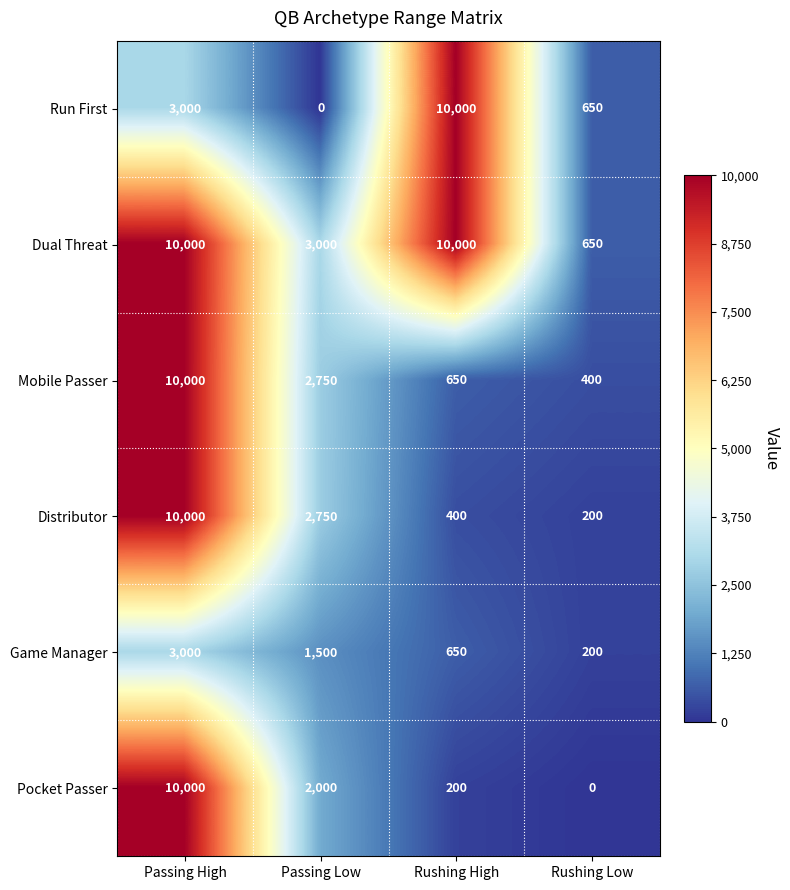

What is the sum of all Mobile Passer values?

13800